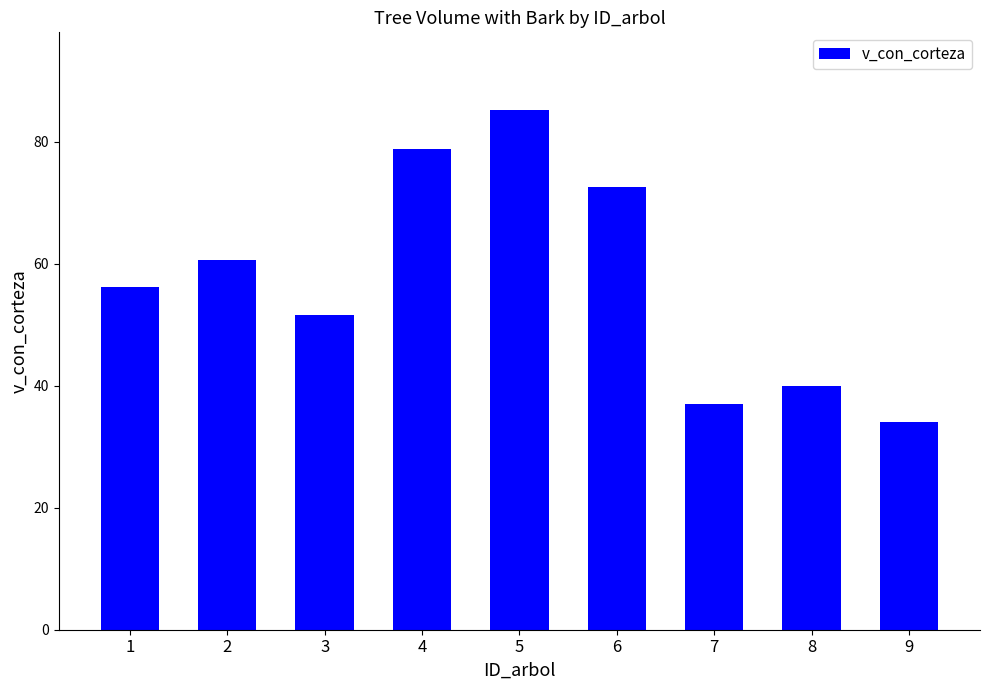

What is the maximum value shown in the chart?

85.2